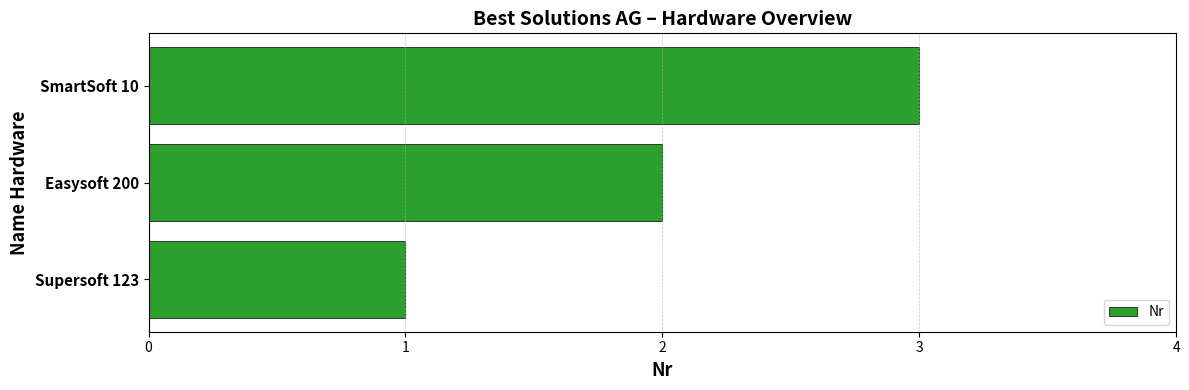

How many bars are there in total?

3